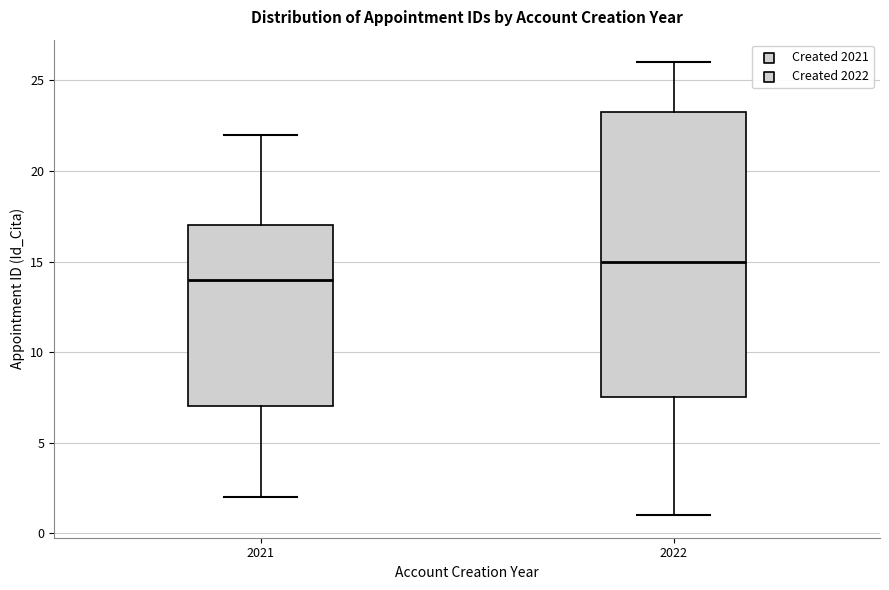

Which box is the tallest, from its lower edge to its upper edge?

2022